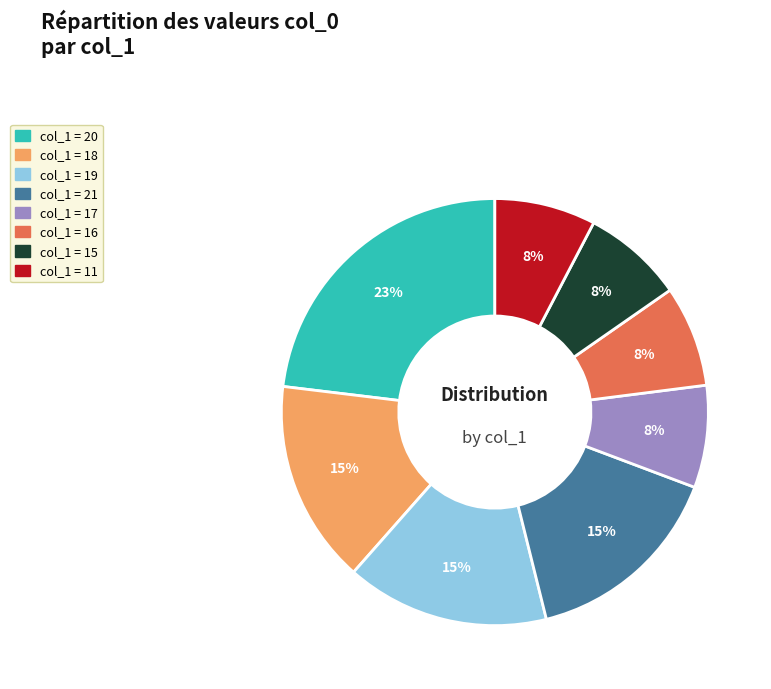

To the nearest percent, what is the average slice percentage?

12%